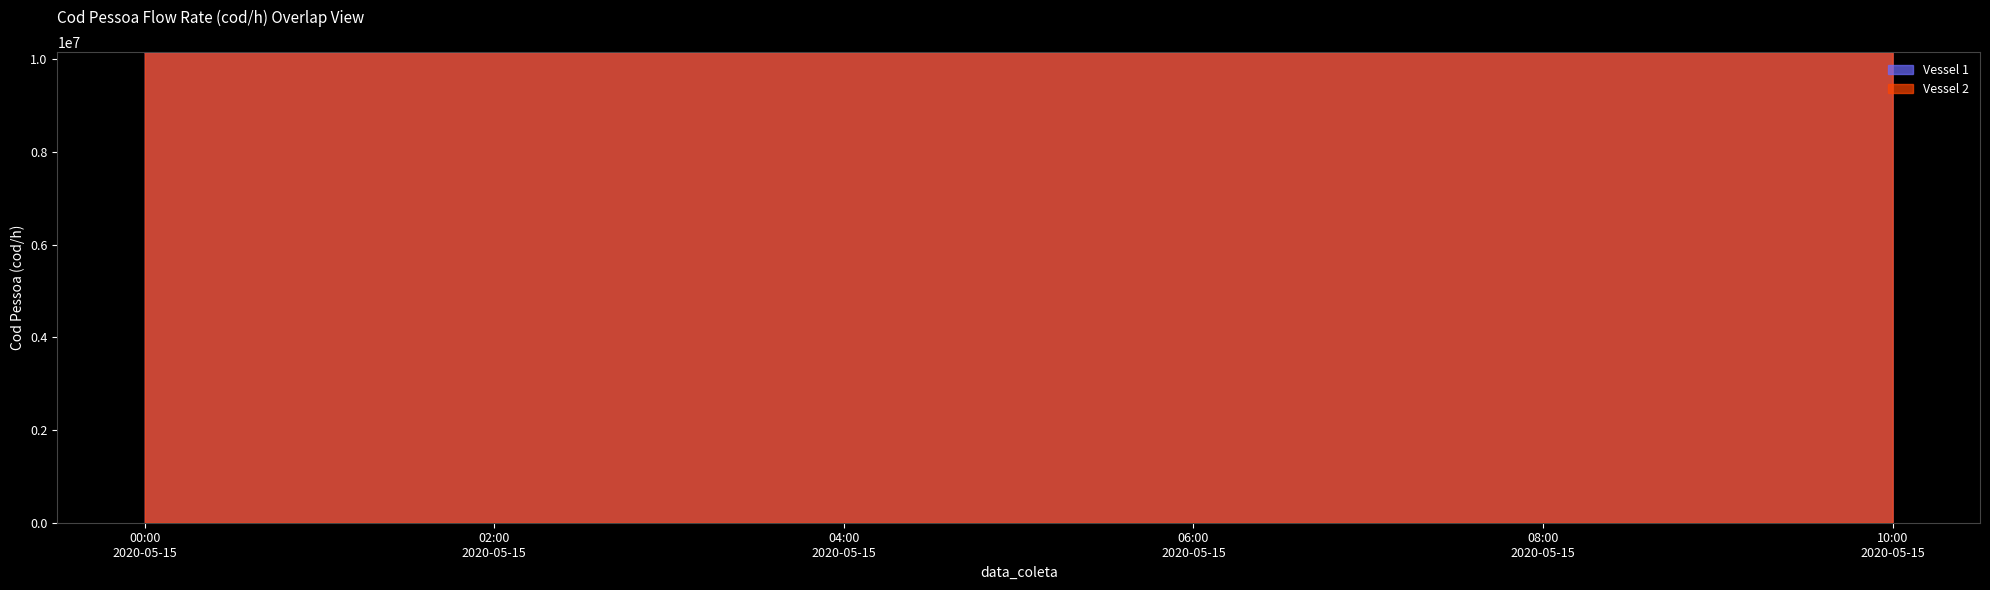

The Vessel 2 series shows 2410430 at 2020-05-15. True or false?

False